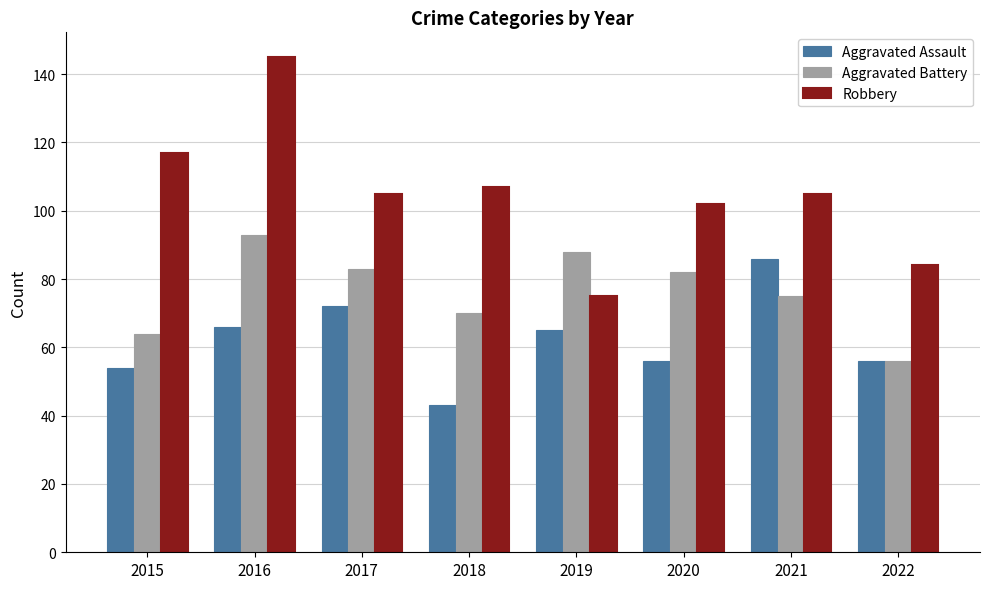

Which series has the largest range (max minus min)?

Robbery